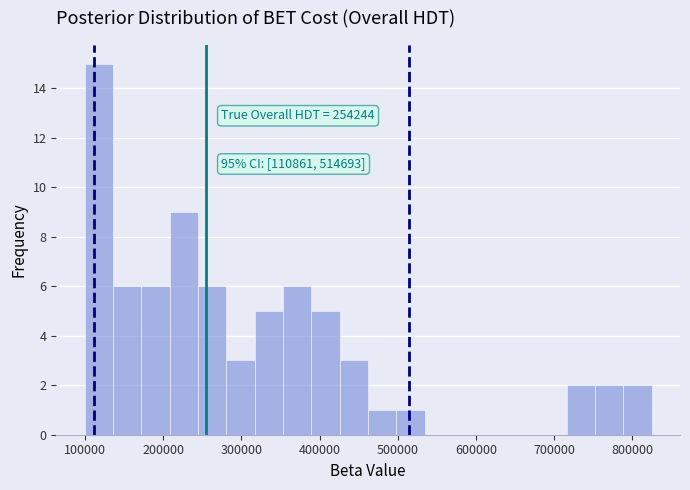

Around what value on the x-axis is the tallest bar? Give the approximate position of its centre, as read against the axis.

120000